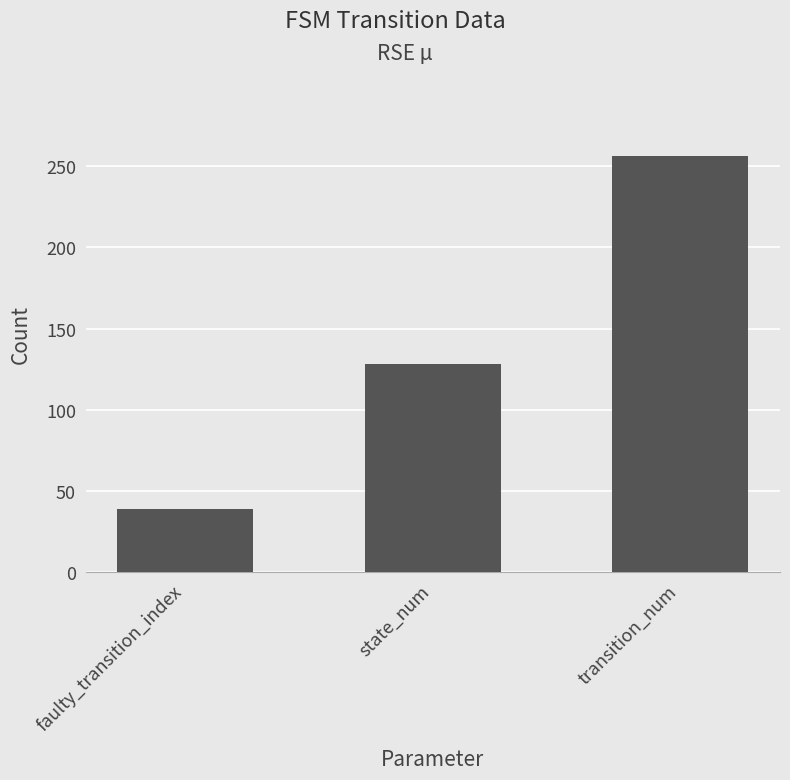

Reading left to right, transcribe all the data shown in this chart.

39	128	256